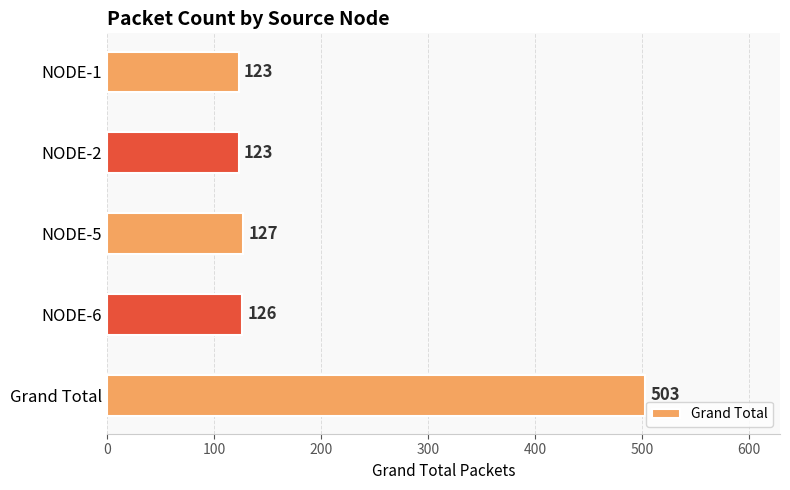

Does the chart contain stacked bars?

No